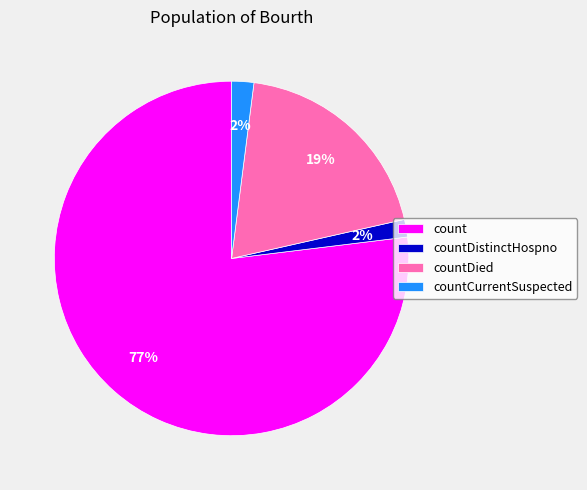

Is there any slice that represents more than half of the pie?

Yes